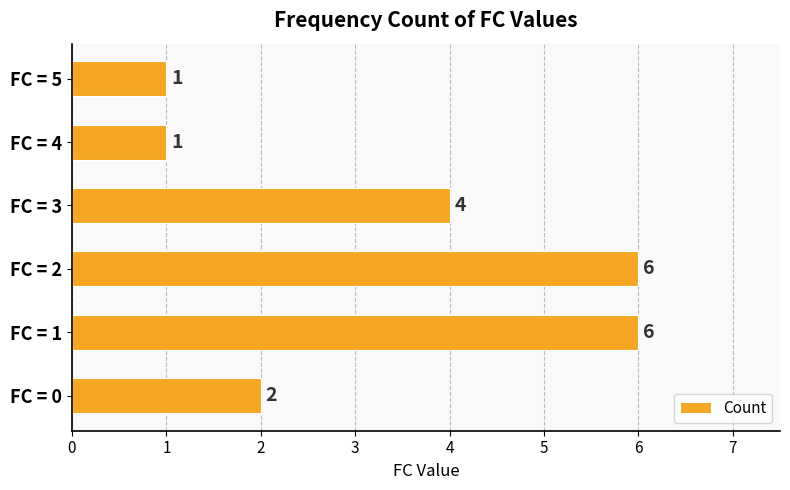

How many data points are less than 4?

3